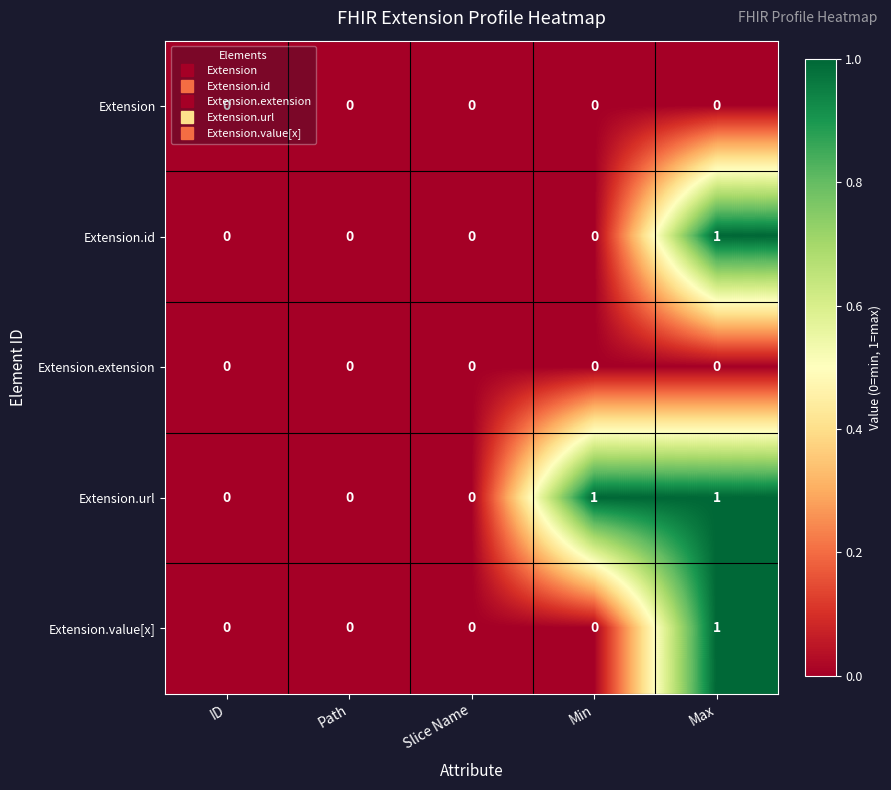

The value of Extension.value[x] at Slice Name is 0. True or false?

True